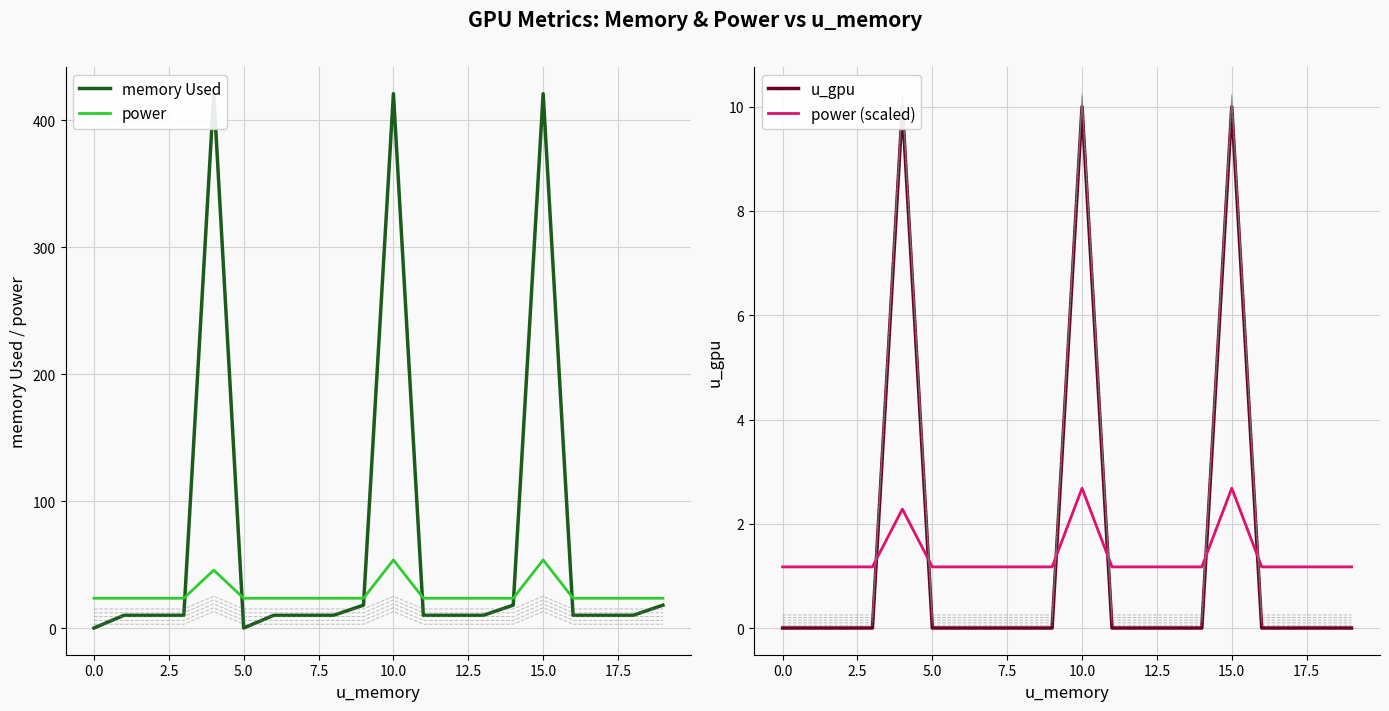

Read the power (scaled) value at 12.

1.2